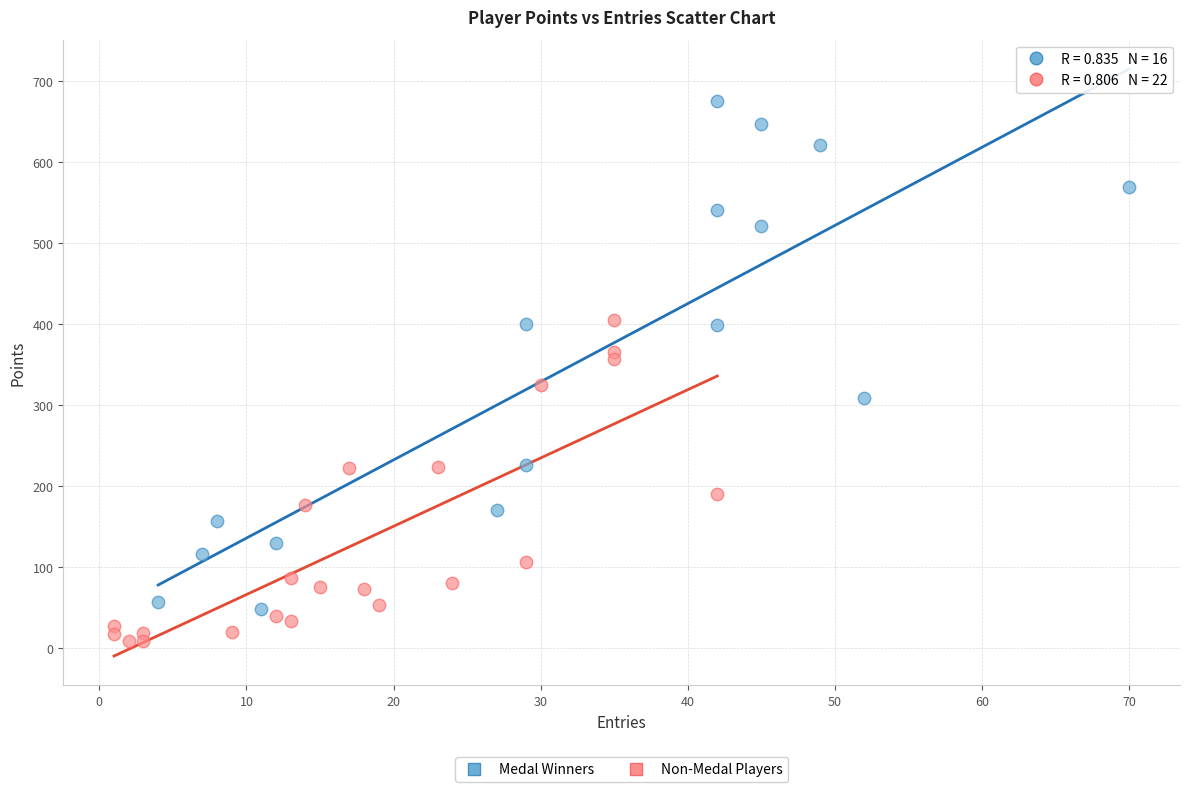

Which series contains the lowest Y value?

Non-Medal Players